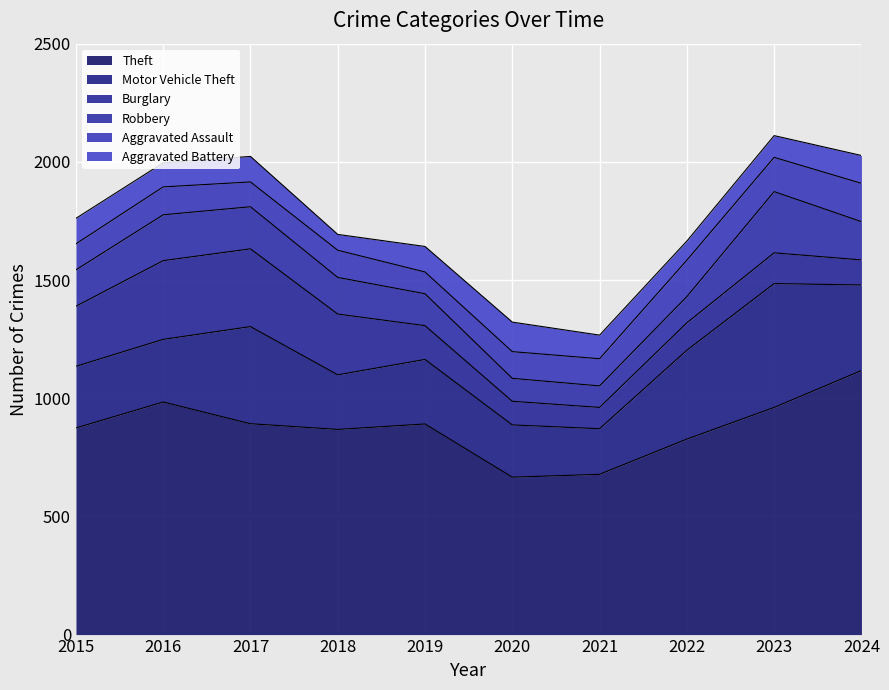

What is the average value of the Aggravated Battery series?

101